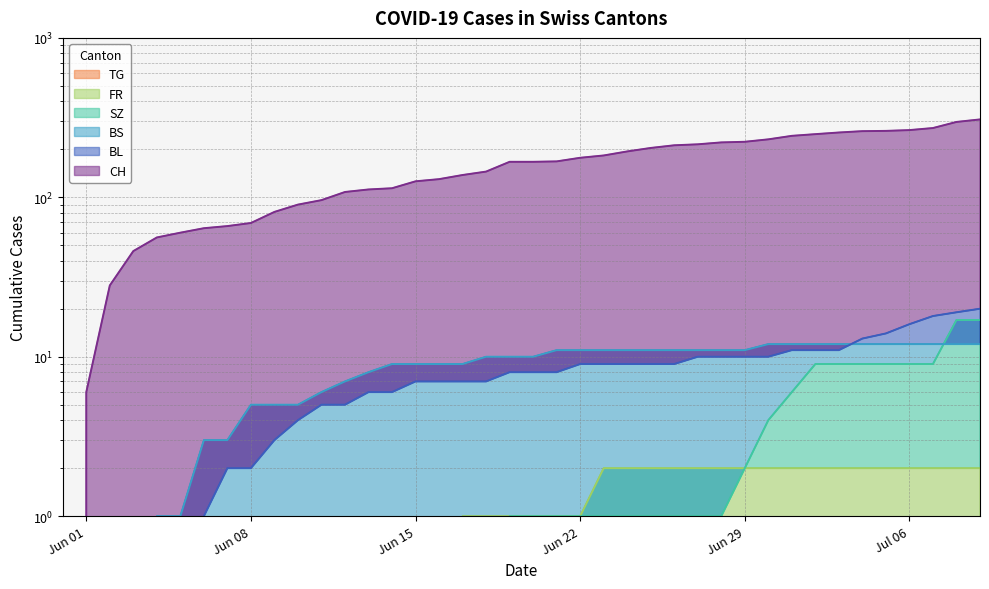

Reading left to right, transcribe all the data shown in this chart.

CH: 0	6	28	46	56	60	64	66	69	81	90	96	108	112	114	126	130	138	145	167	167	168	177	183	194	204	212	215	221	223	231	243	249	255	260	261	264	272	297	308
BL: 0	0	0	0	0	0	1	2	2	3	4	5	5	6	6	7	7	7	7	8	8	8	9	9	9	9	9	10	10	10	10	11	11	11	13	14	16	18	19	20
BS: 0	0	0	0	1	1	3	3	5	5	5	6	7	8	9	9	9	9	10	10	10	11	11	11	11	11	11	11	11	11	12	12	12	12	12	12	12	12	12	12
SZ: 0	0	0	0	0	0	0	0	0	0	0	0	0	0	0	0	0	0	0	1	1	1	1	1	1	1	1	1	1	2	4	6	9	9	9	9	9	9	17	17
FR: 0	0	0	0	0	0	0	0	0	0	0	0	0	0	0	0	0	1	1	1	1	1	1	2	2	2	2	2	2	2	2	2	2	2	2	2	2	2	2	2